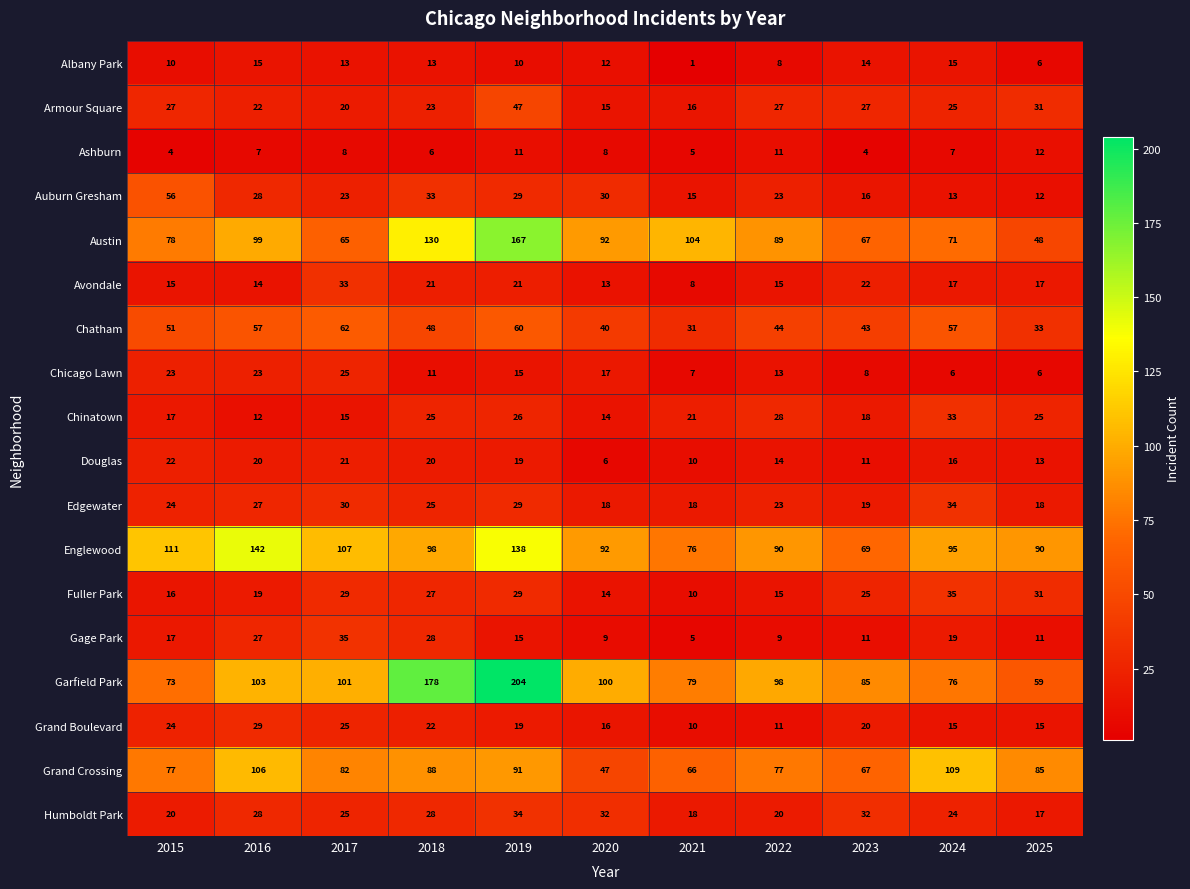

Which series has the largest range (max minus min)?

Garfield Park